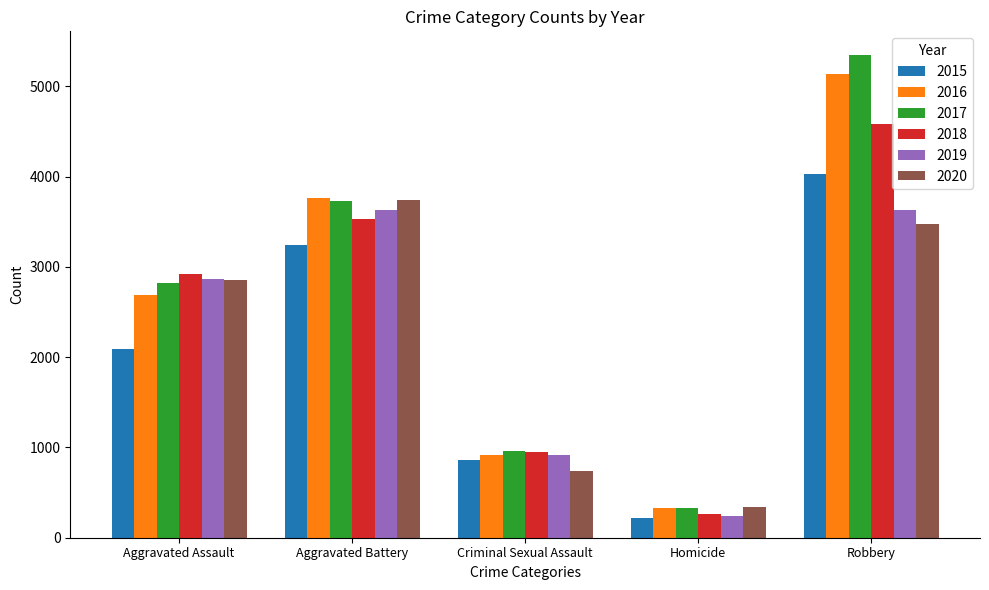

At which label is 2015 closest to 2123?

Aggravated Assault